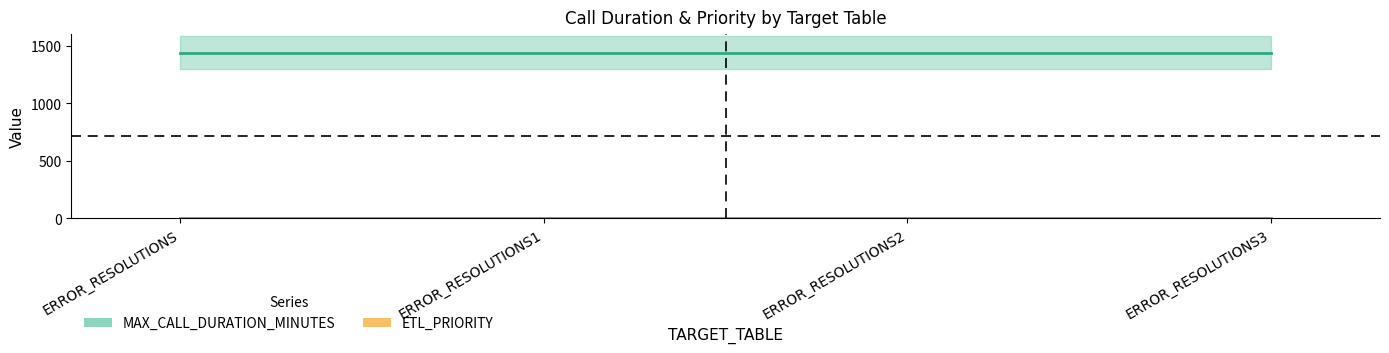

Which series has the largest total across all categories?

MAX_CALL_DURATION_MINUTES